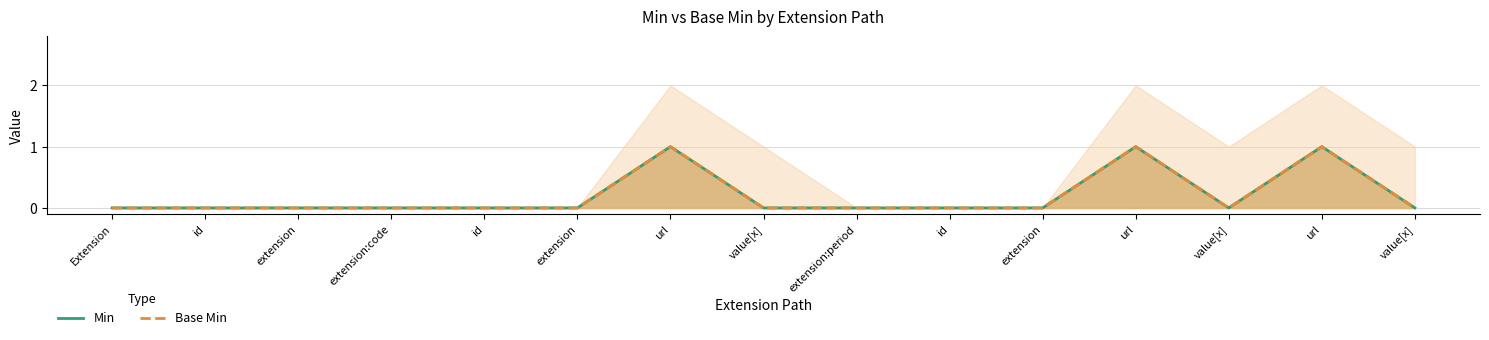

Reading left to right, list all the values displayed in this chart.

Min: 0	0	0	0	0	0	1	0	0	0	0	1	0	1	0
Base Min: 0	0	0	0	0	0	1	0	0	0	0	1	0	1	0